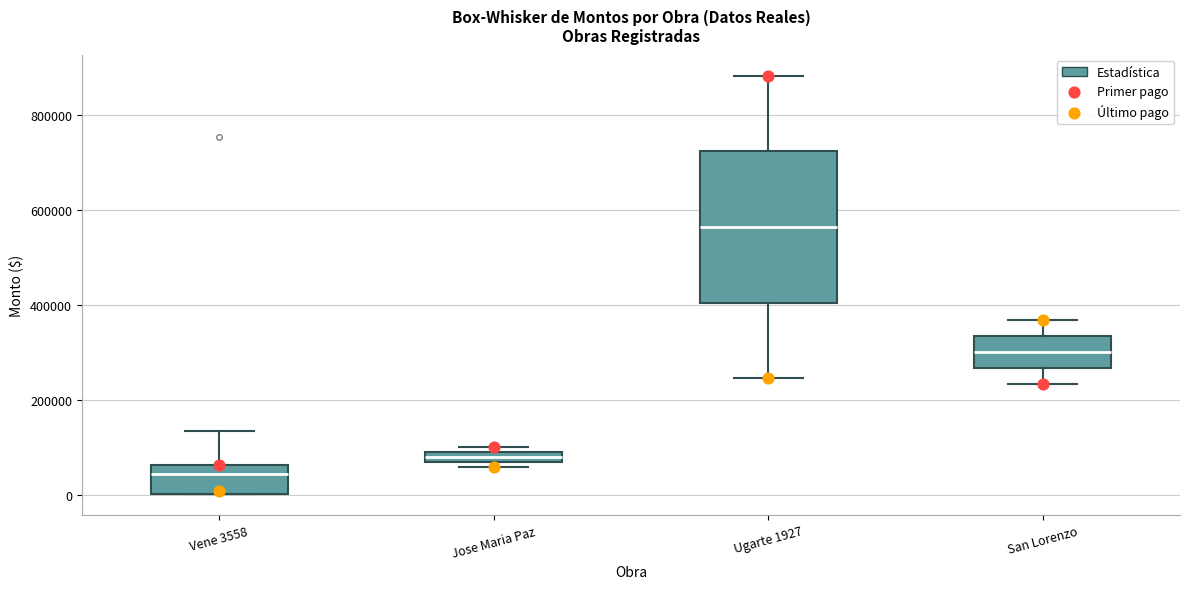

Which box has the highest median line?

Ugarte 1927